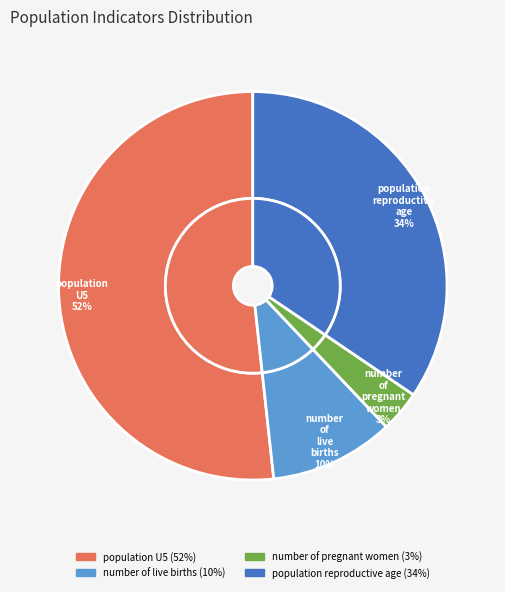

Rank the categories by value from highest to lowest.

population U5, population reproductive age, number of live births, number of pregnant women